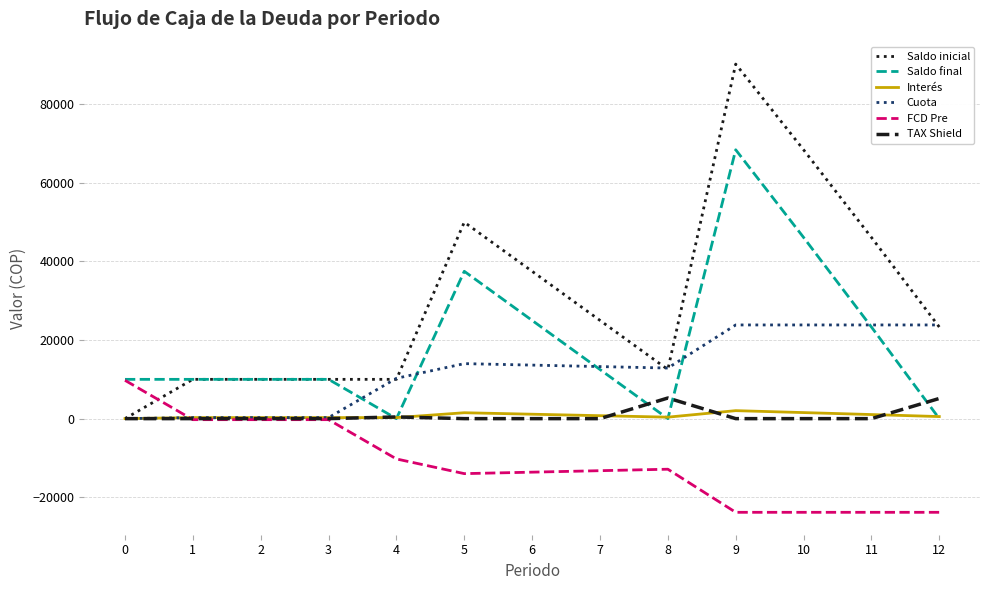

Is it true that Saldo final equals 37500.0 at 5?

True